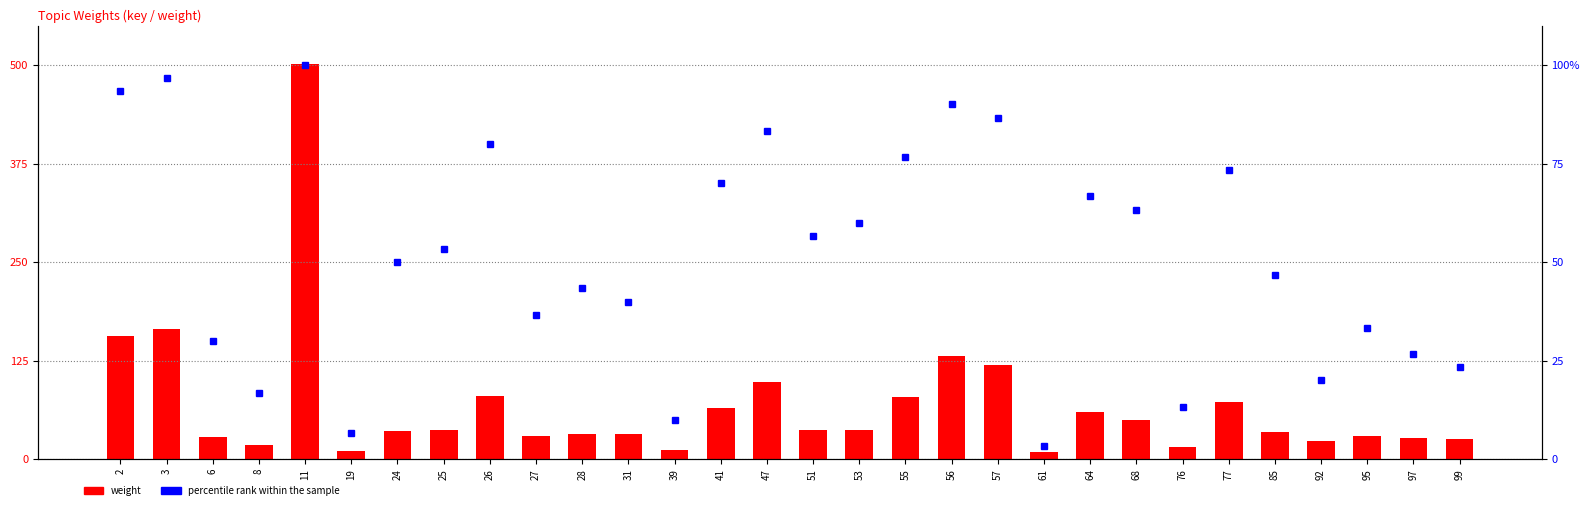

What are all the series names shown in the legend?

weight, percentile rank within the sample